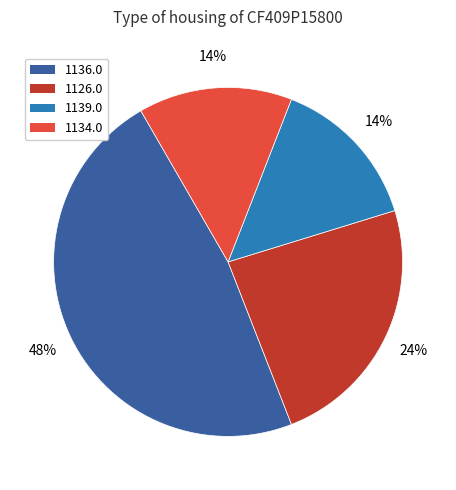

Does any single category account for the majority?

No